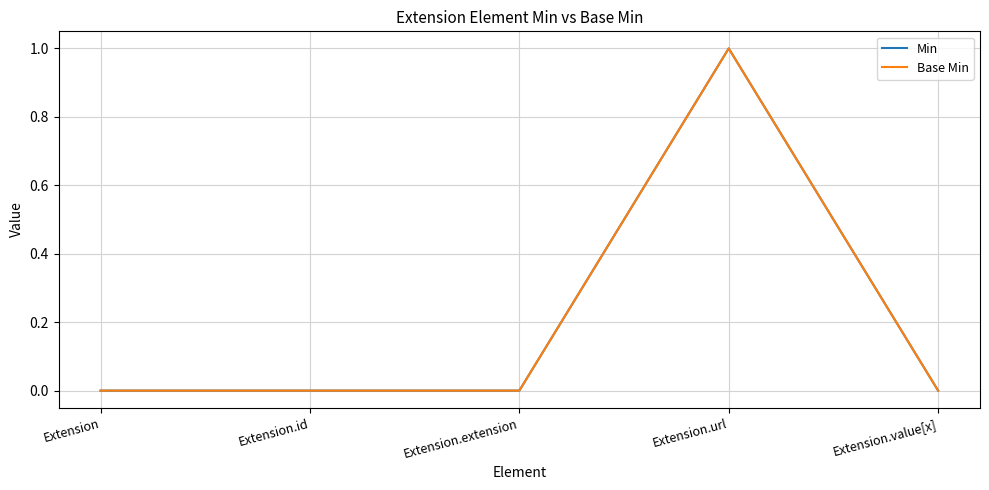

True or false: Base Min and Min intersect in this chart.

False